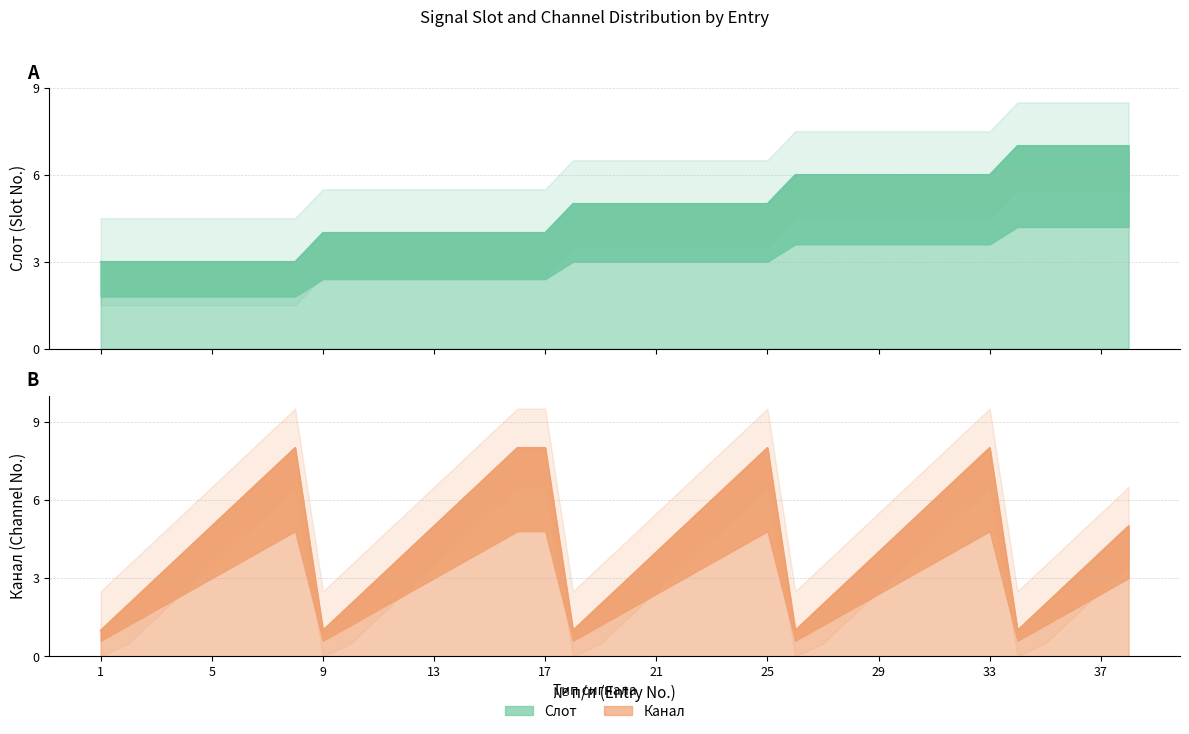

Between 20 and 23, which series saw the biggest shift?

Канал